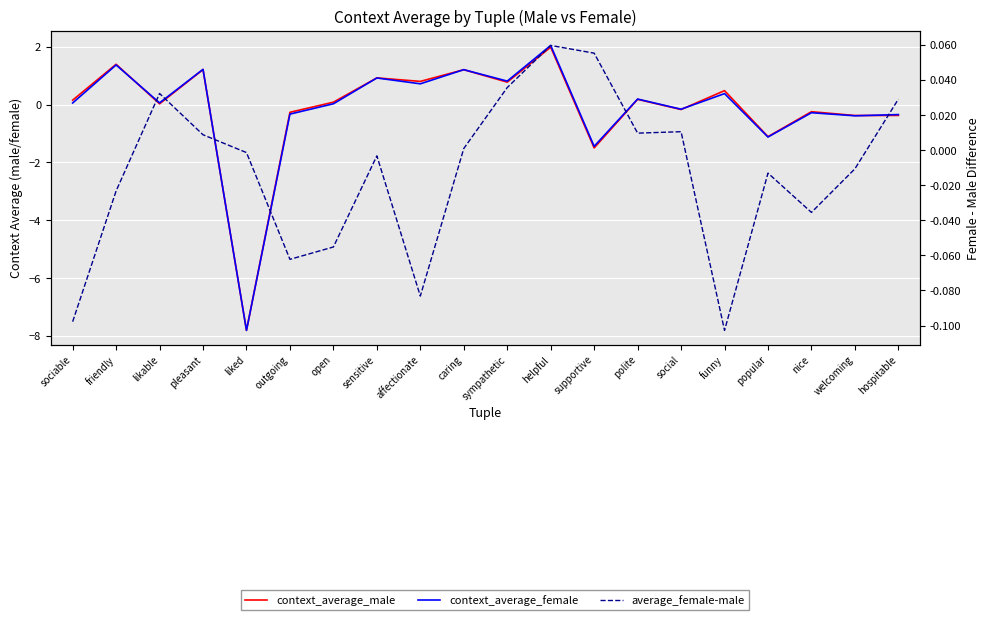

Which series has the widest spread of values?

context_average_female